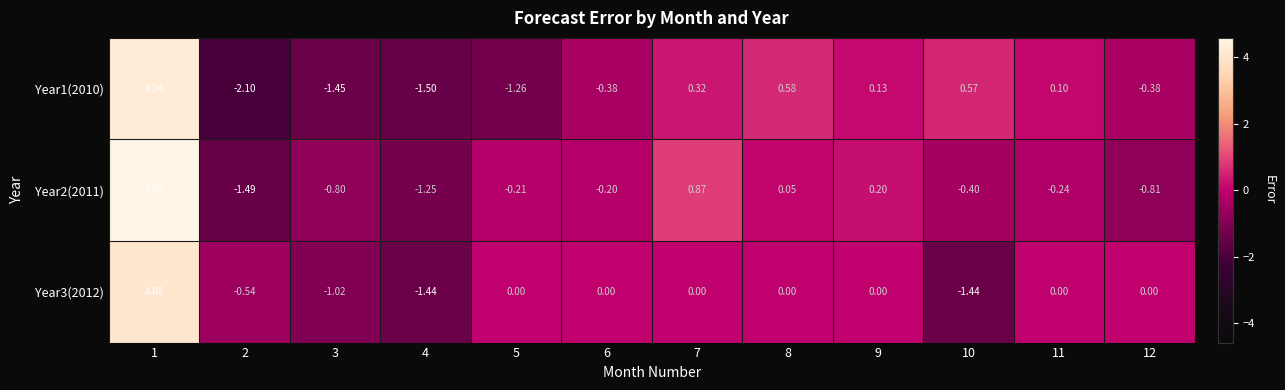

Is the value of Year2(2011) at 4 greater than the value of Year3(2012) at 5?

No